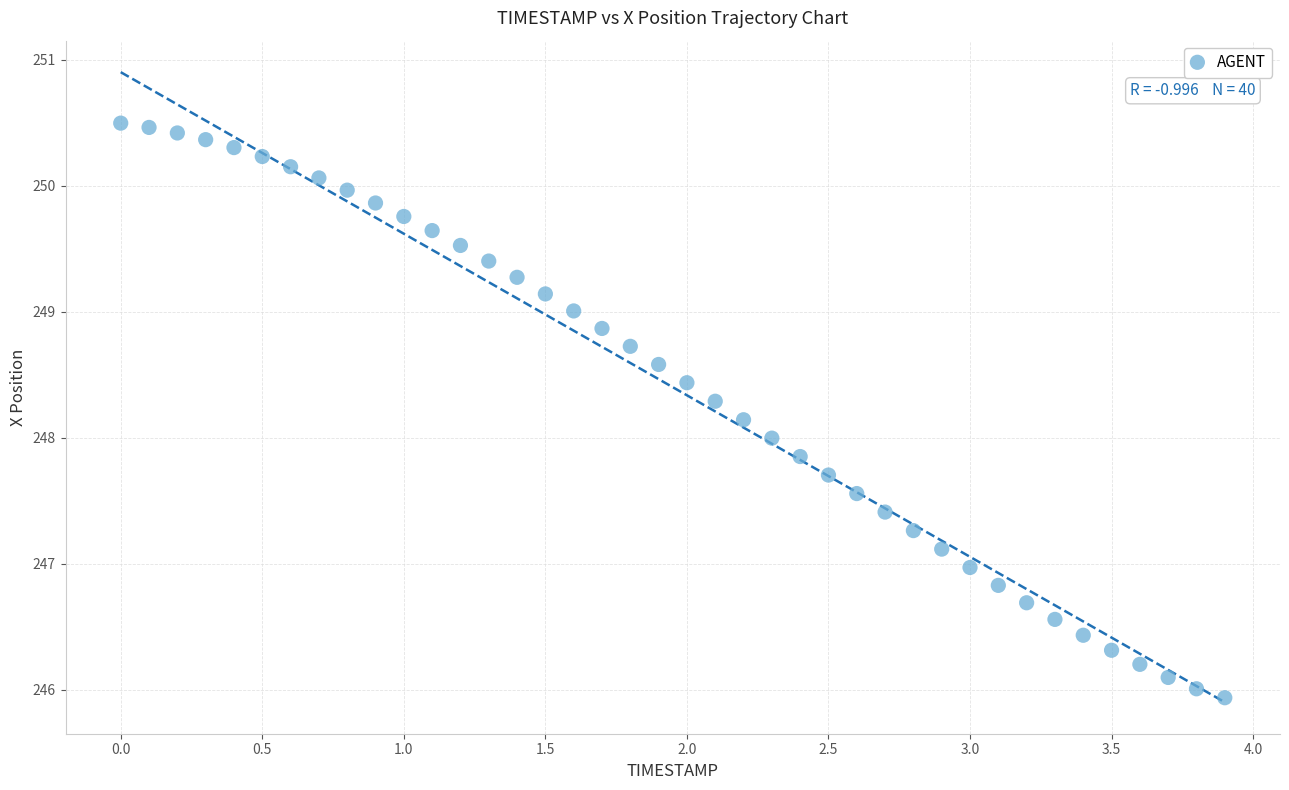

What is the range of X values (max minus min)?

3.9